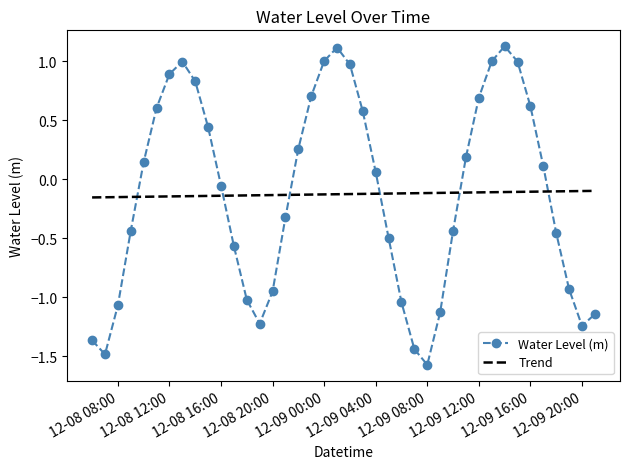

What is the difference between the maximum and minimum values in the Water Level (m) series?

2.7